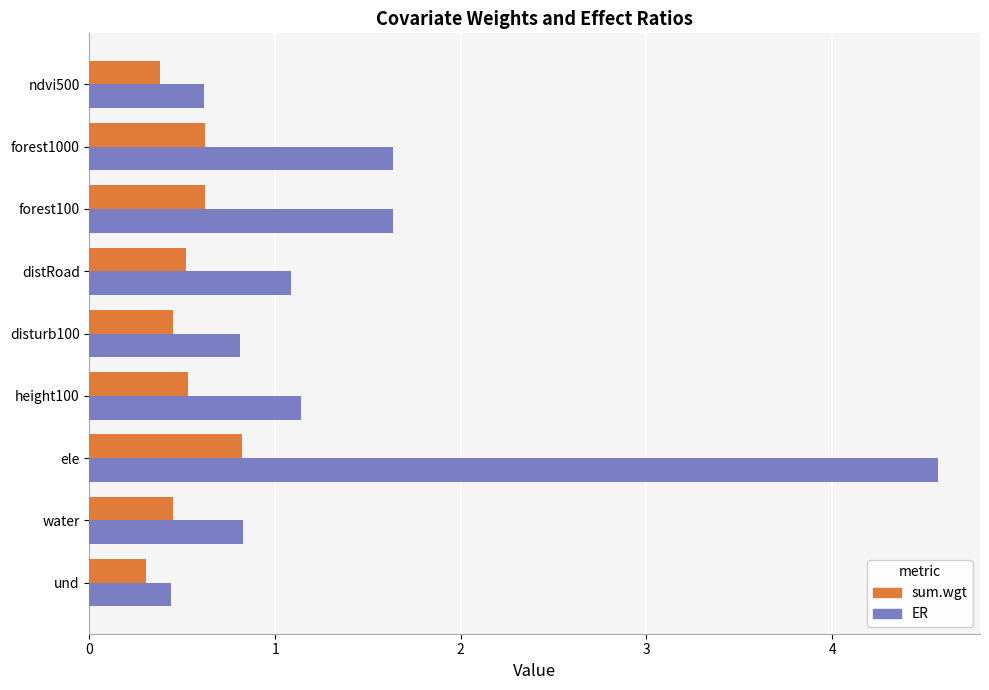

List the series in order of their peak value, highest first.

ER, sum.wgt